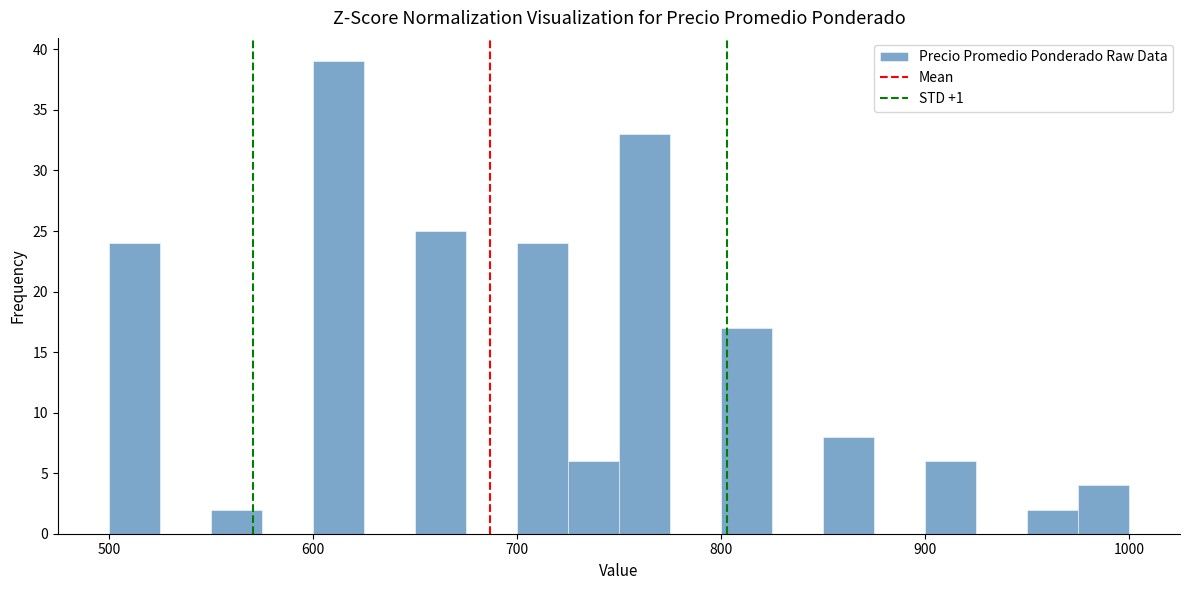

Around what value on the x-axis is the tallest bar? Give the approximate position of its centre, as read against the axis.

610